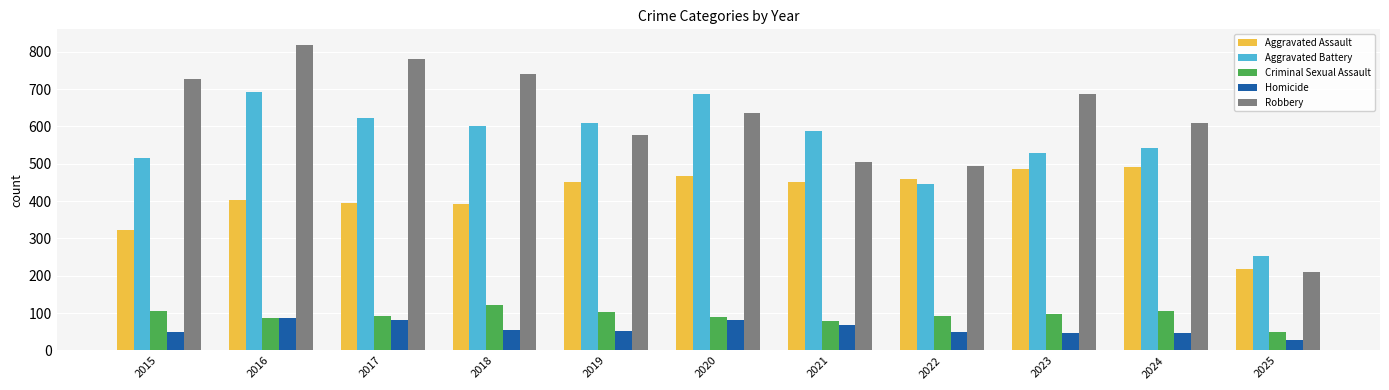

At which category is the sum across all series the highest?

2016